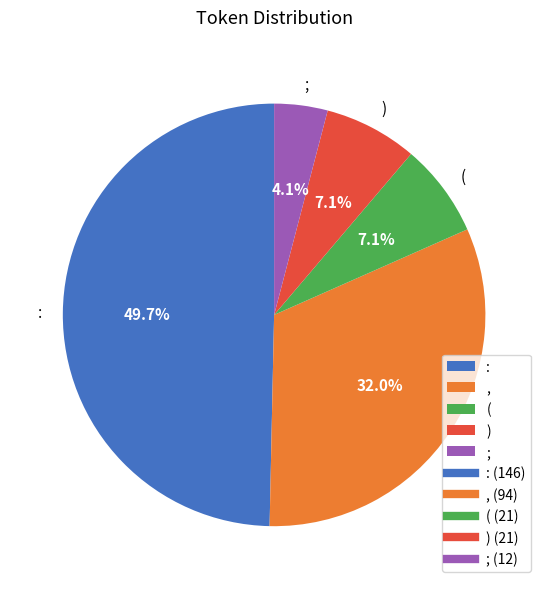

What percentage is the , slice, to the nearest percent?

32%